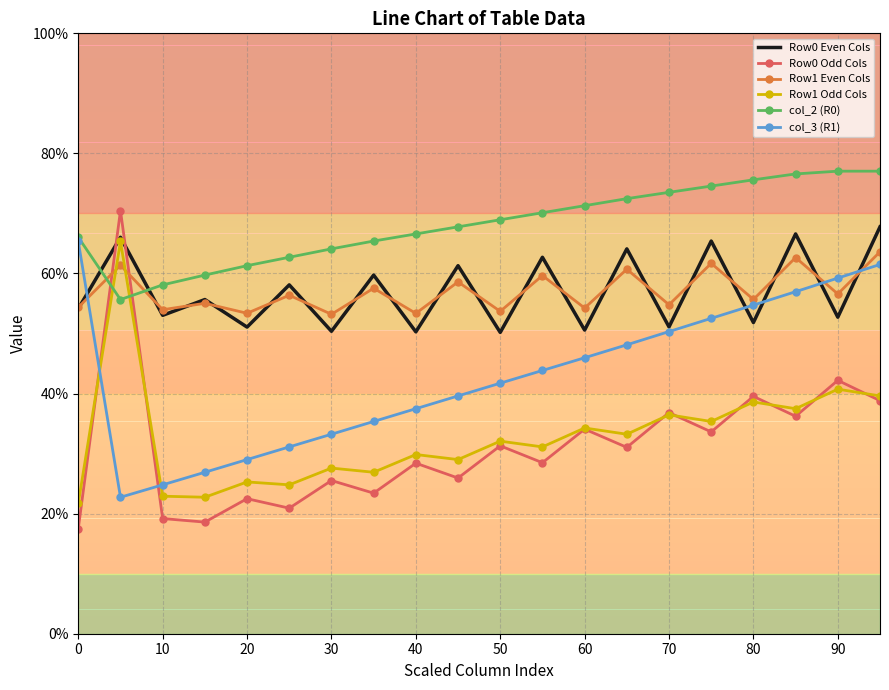

Which series has the largest total across all categories?

col_2 (R0)